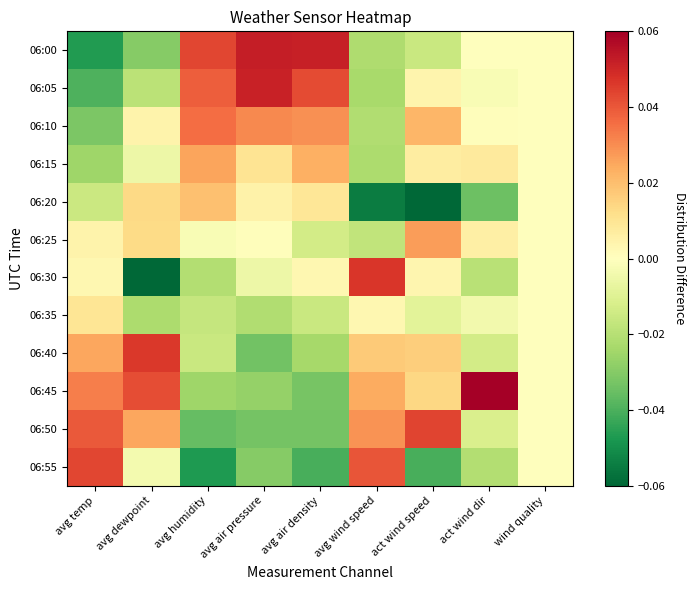

Which label corresponds to the smallest value in the chart?

act wind speed